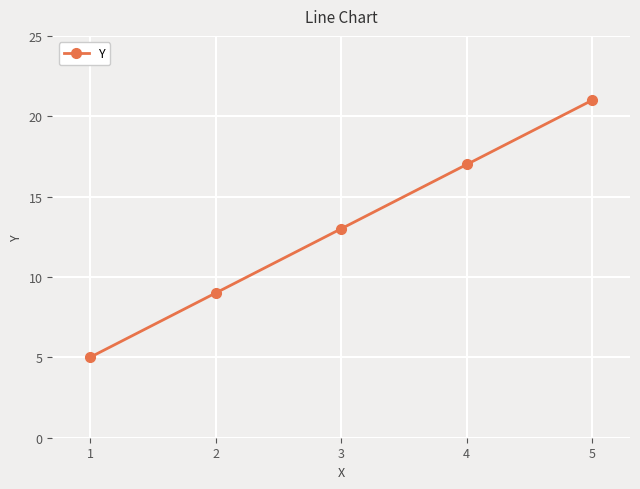

Reading left to right, what are all the values shown in this chart?

5	9	13	17	21